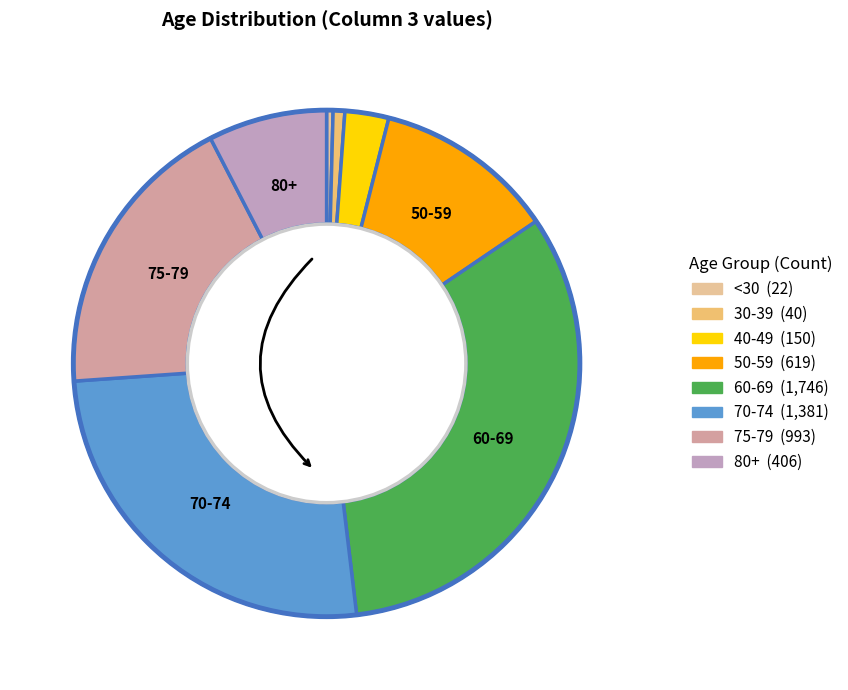

Is there any slice that represents more than half of the pie?

No